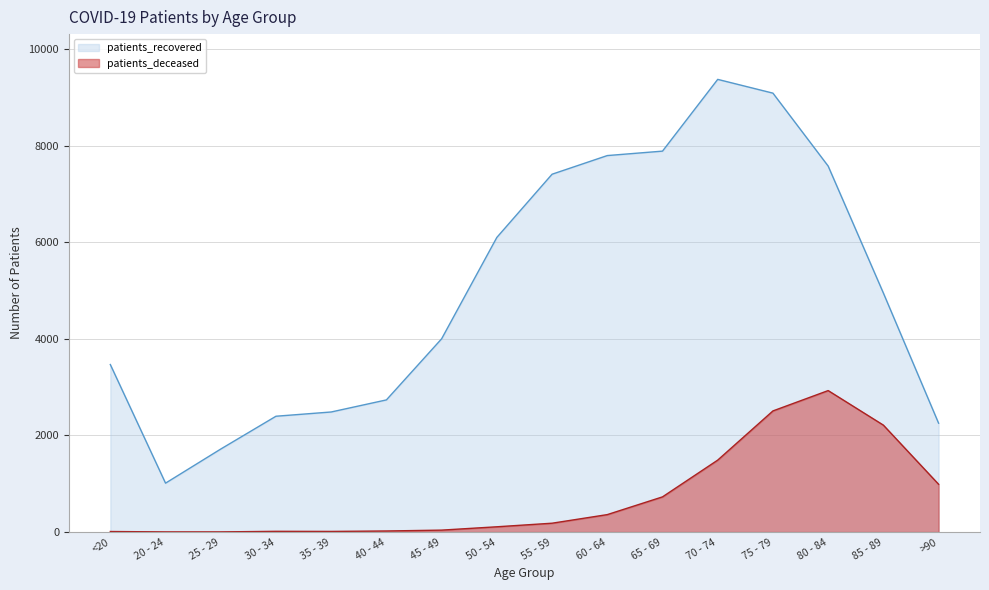

At which label does patients_deceased reach its peak?

80 - 84